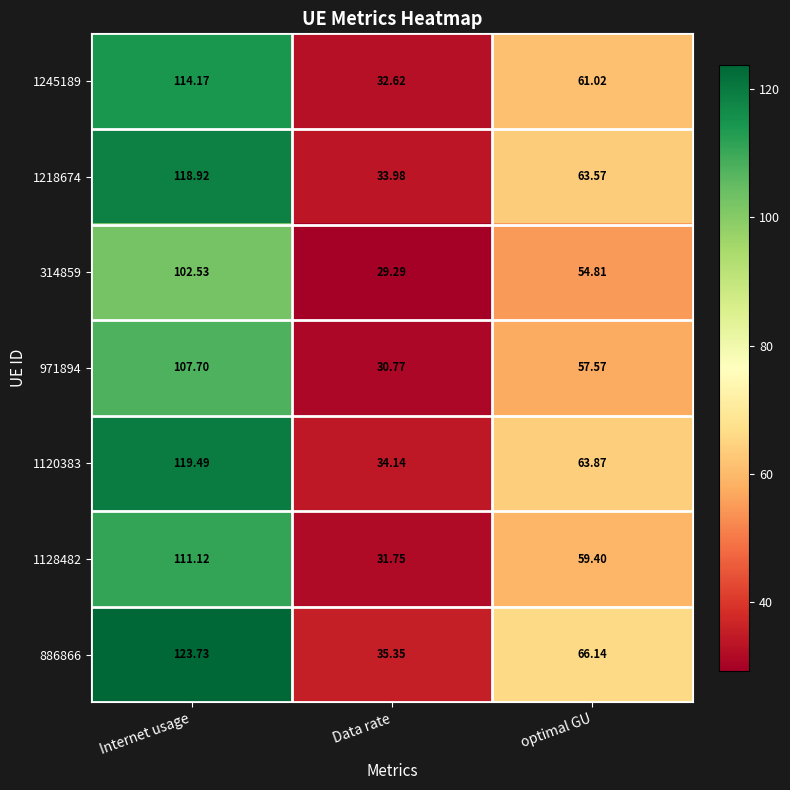

Rank the series at optimal GU from lowest to highest value.

314859, 971894, 1128482, 1245189, 1218674, 1120383, 886866